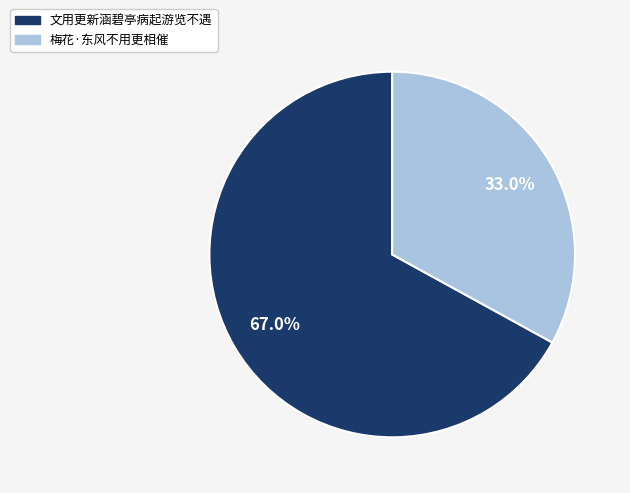

How many segments does this pie chart have?

2